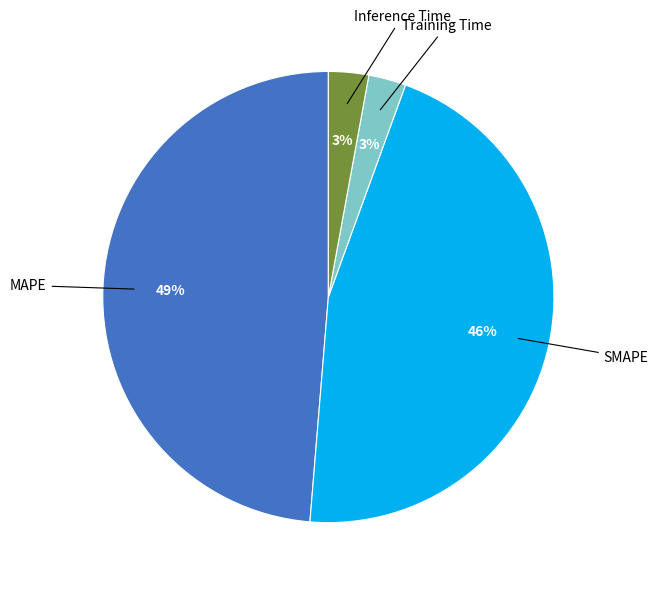

Is there a majority slice in this chart?

No